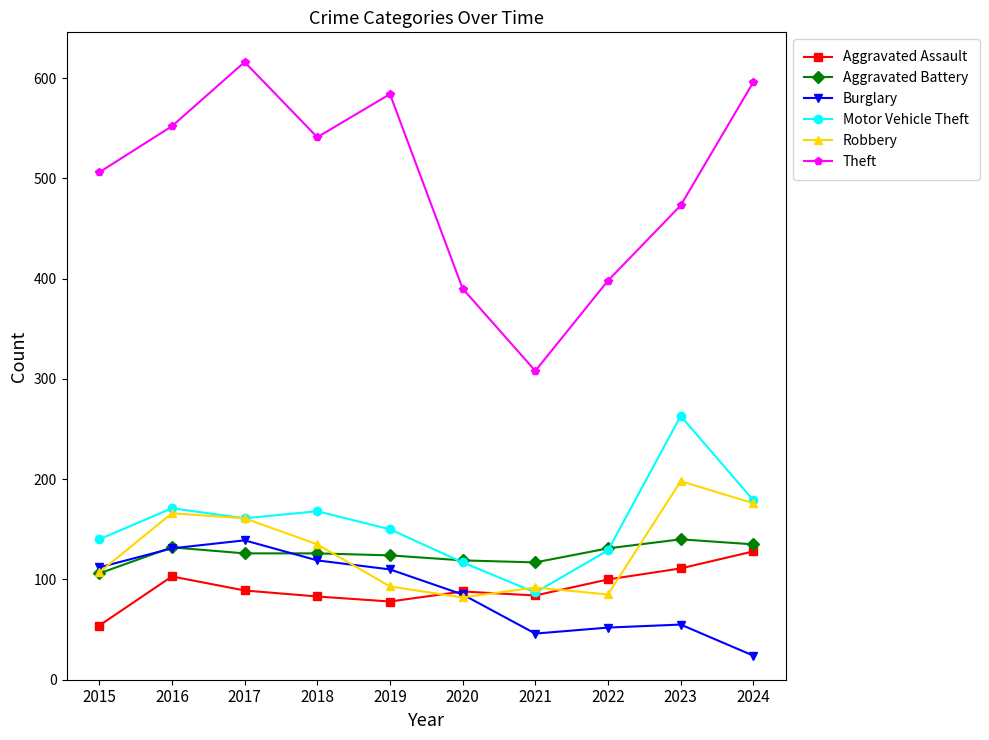

What is the maximum value shown in the chart?

616